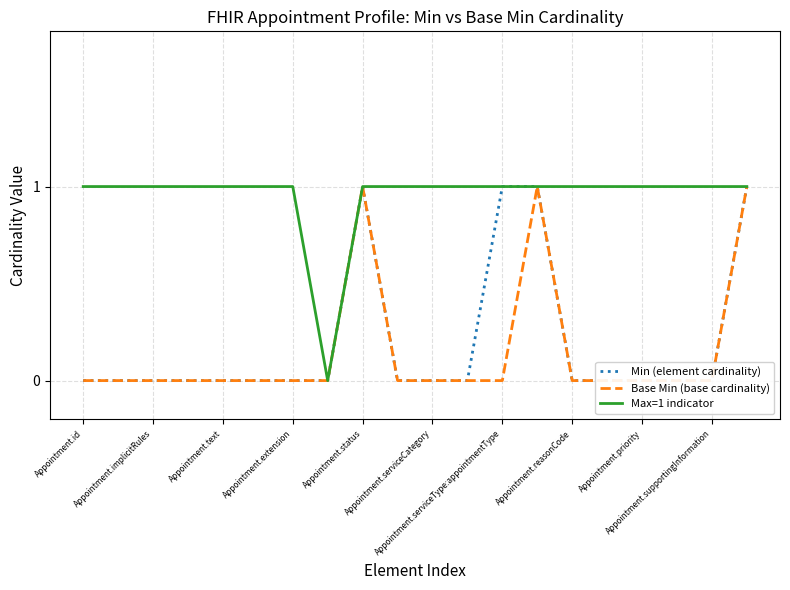

What position from the left is Appointment.reasonCode?

8